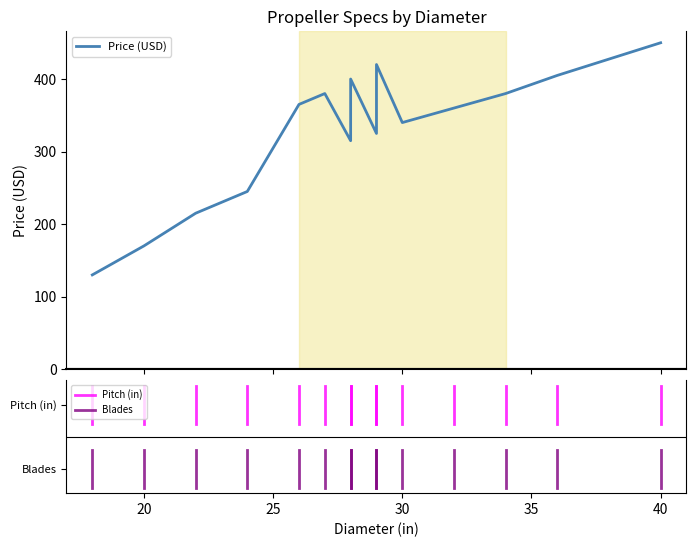

Rank the categories by Price (USD) value from lowest to highest.

18, 20, 22, 24, 28, 29, 30, 32, 26, 27, 34, 28, 36, 29, 40